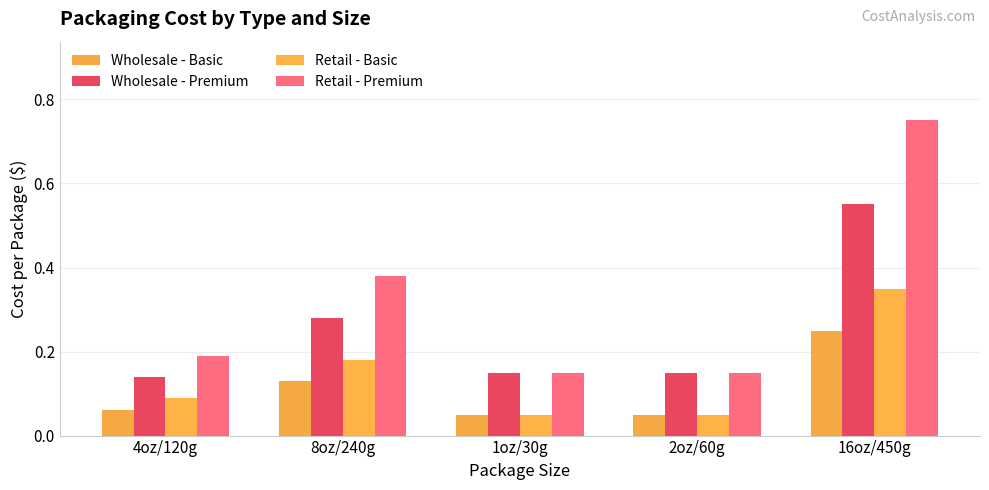

Is it true that Retail - Premium equals 0.1 at 2oz/60g?

True